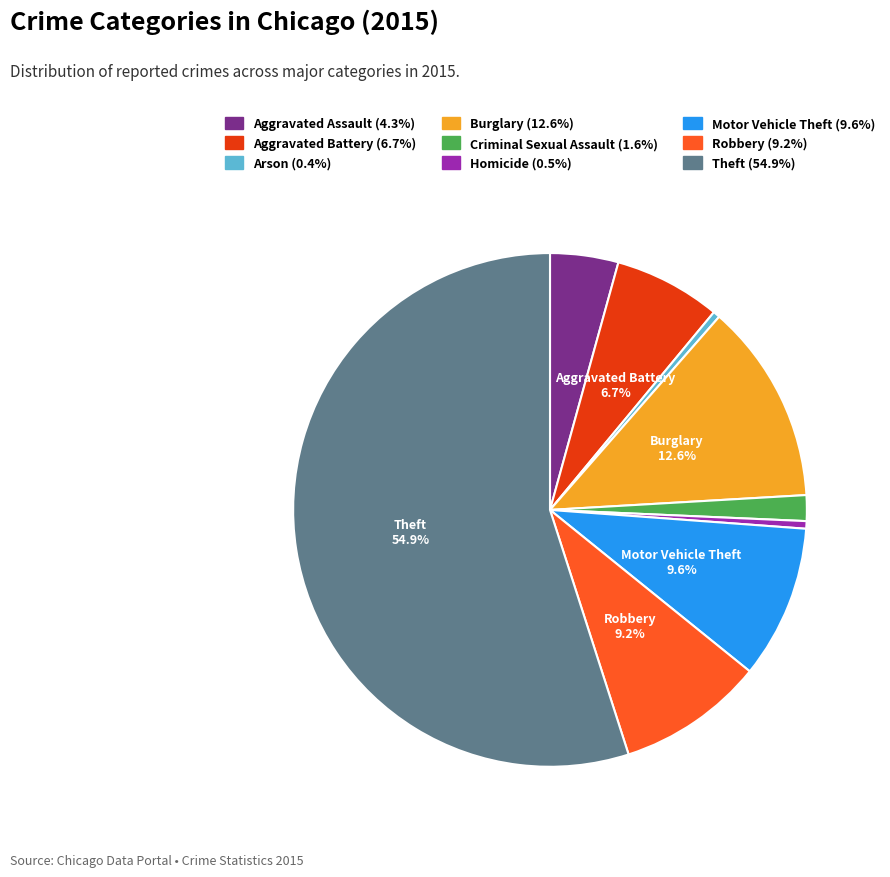

Do Robbery and Criminal Sexual Assault together represent more than half of the pie?

No